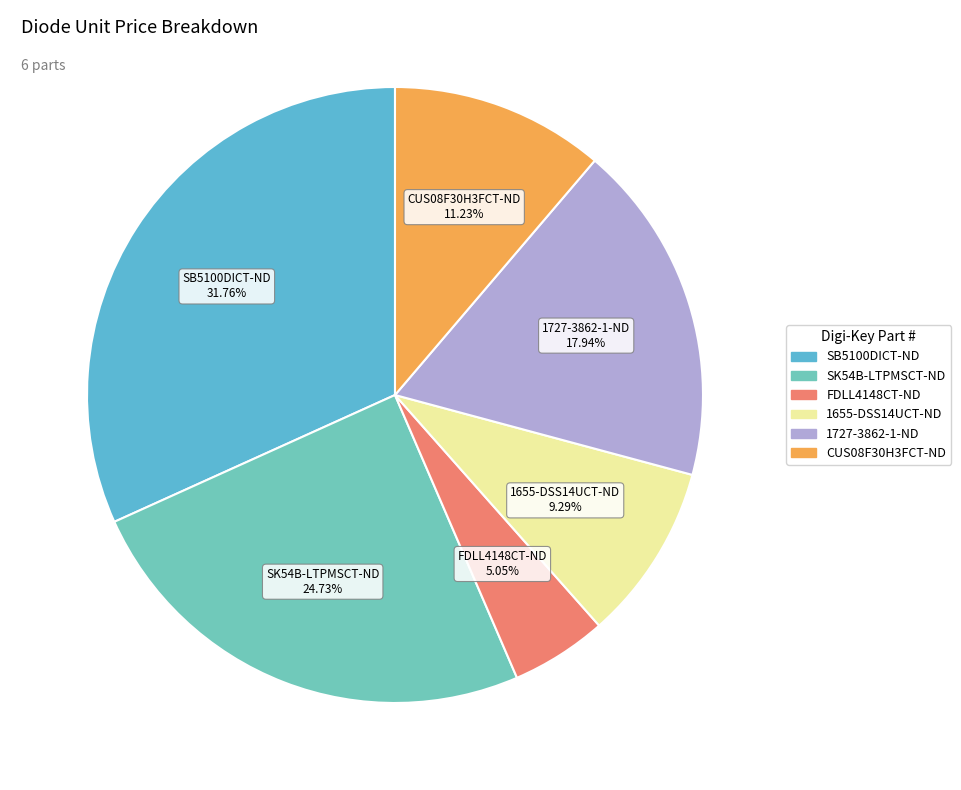

To the nearest percent, what is the average slice percentage?

17%